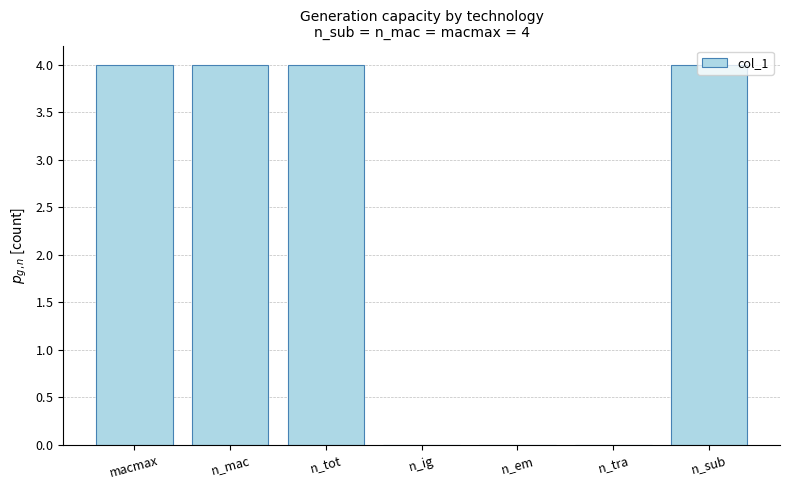

The value at n_em is 2. True or false?

False